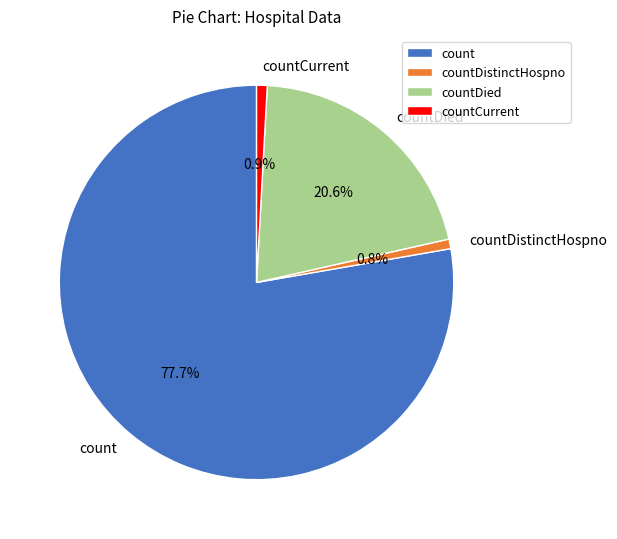

Does countDistinctHospno account for over 50% of the chart?

No